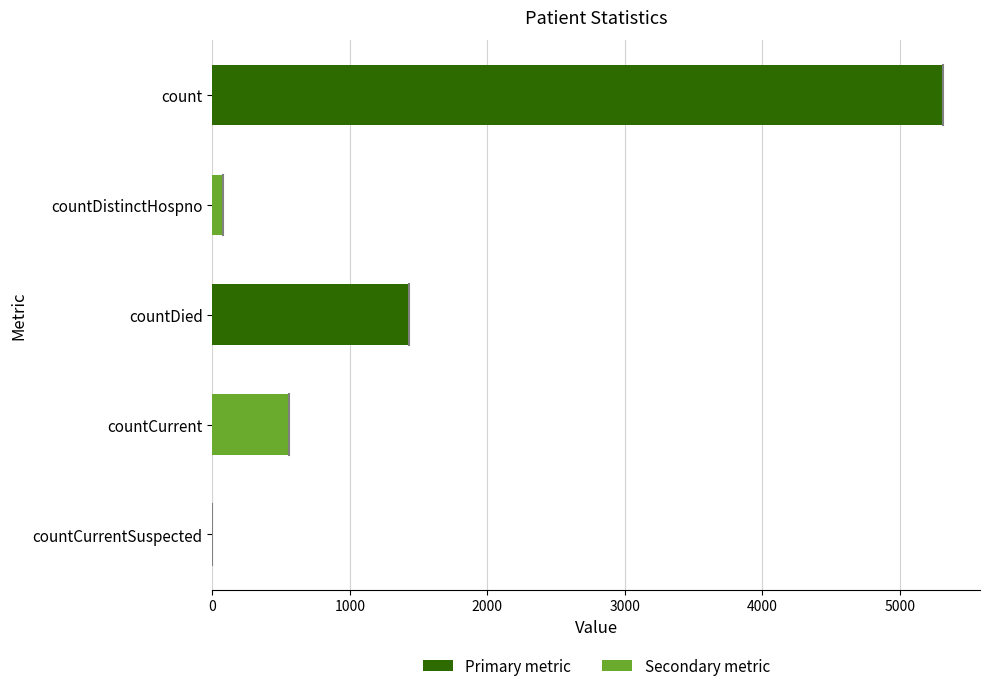

What is the sum of all values?

7379